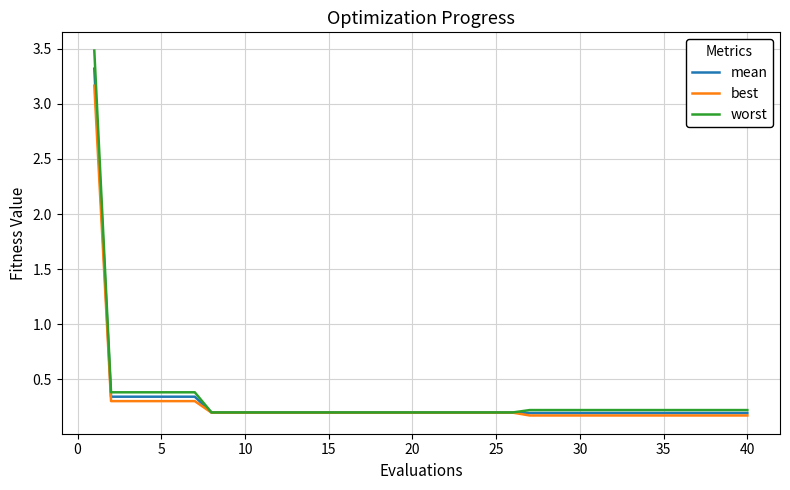

Rank the series by their maximum value, from highest to lowest.

worst, mean, best